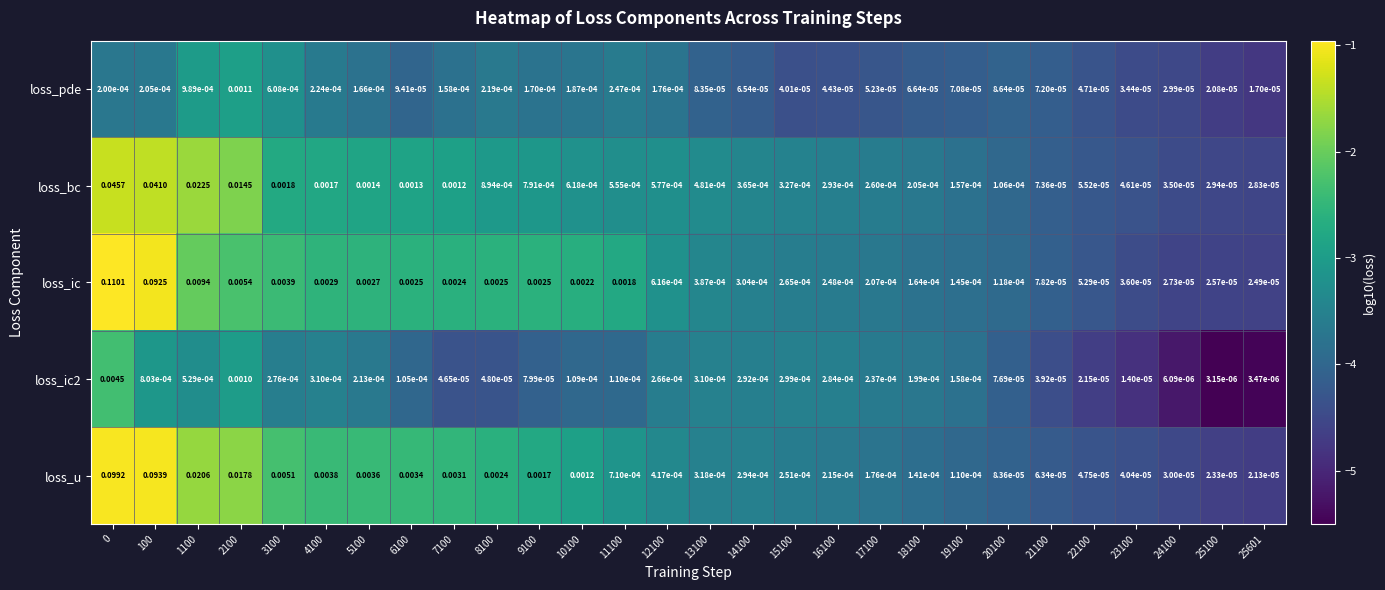

Which series has the widest spread of values?

loss_ic